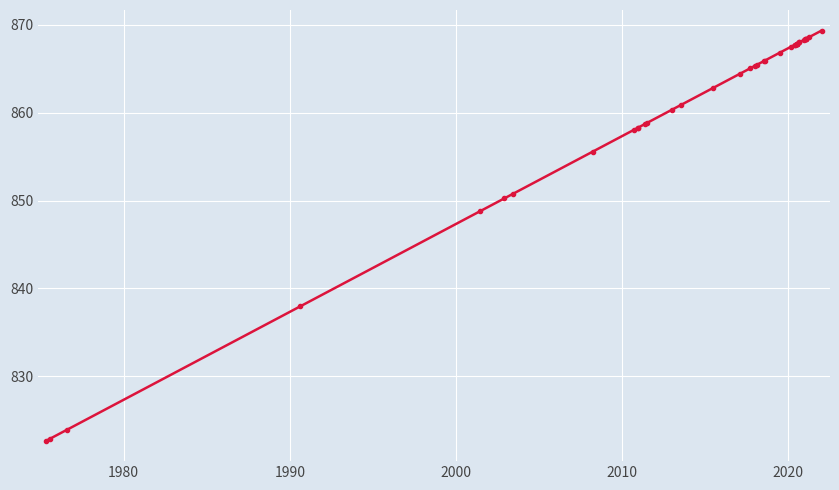

What is the greatest value displayed?

869.3